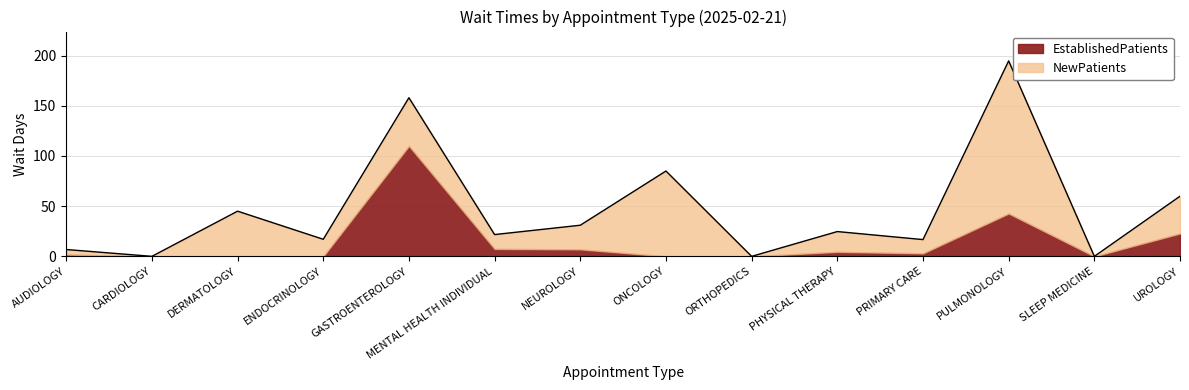

What is the sum of all NewPatients values?

461.3